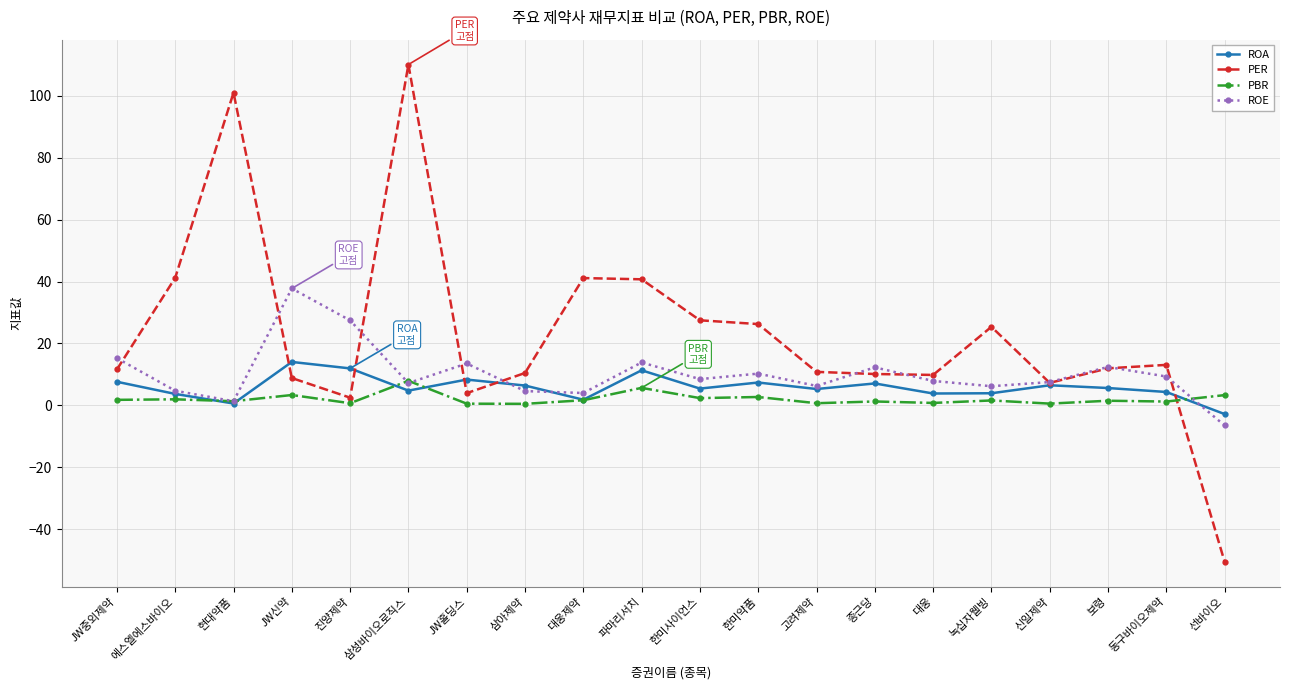

At which category is the sum across all series the highest?

삼성바이오로직스